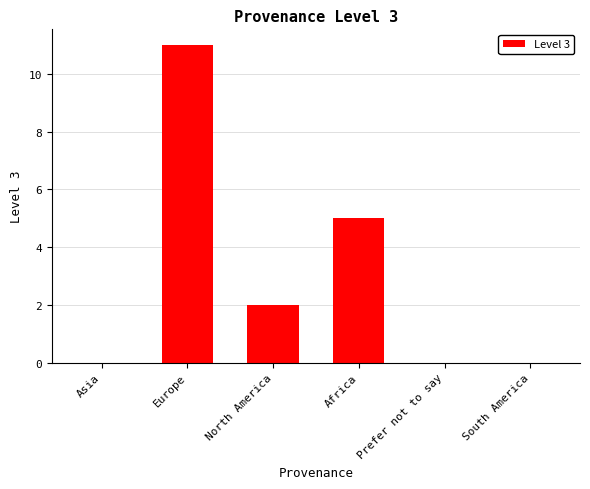

Reading left to right, transcribe all the data shown in this chart.

0	11	2	5	0	0